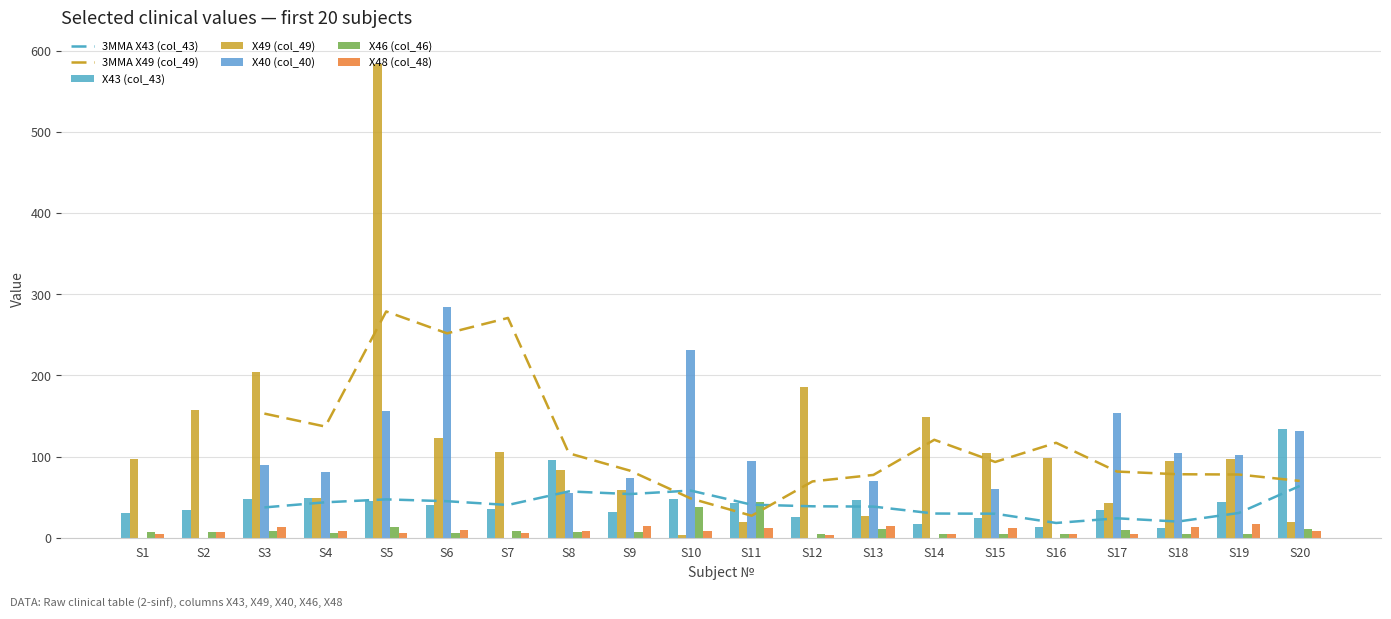

Where does the X43 (col_43) series first go above 40?

S3